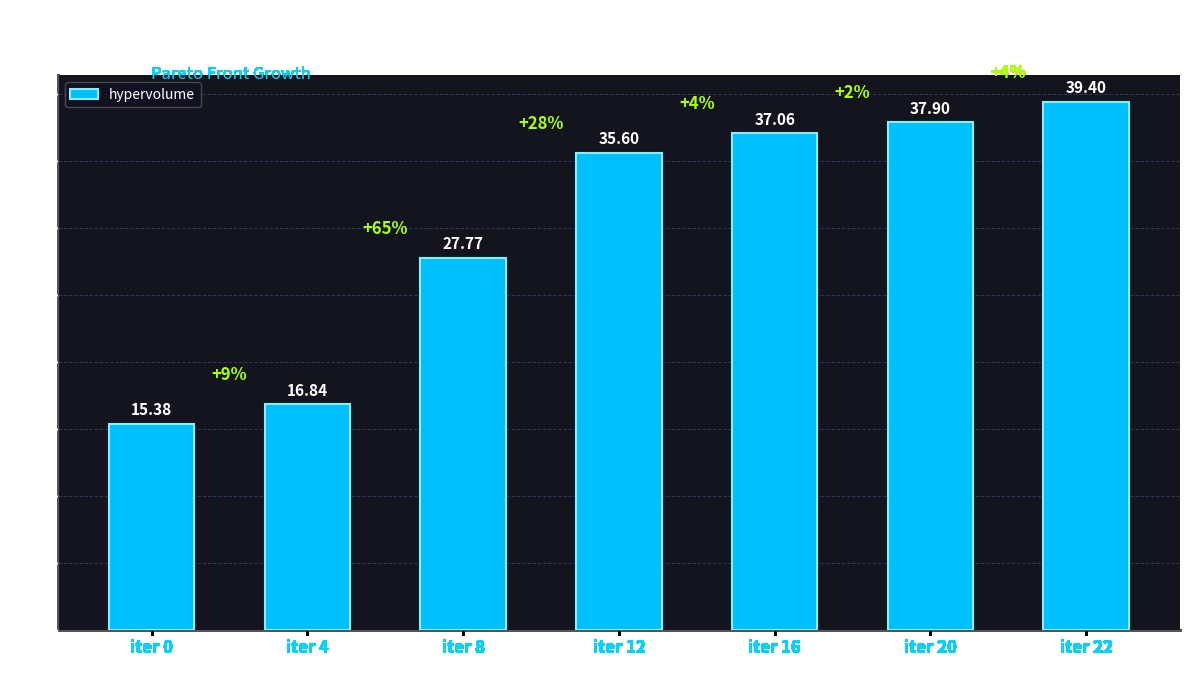

What is the difference between the maximum and minimum values?

24.0